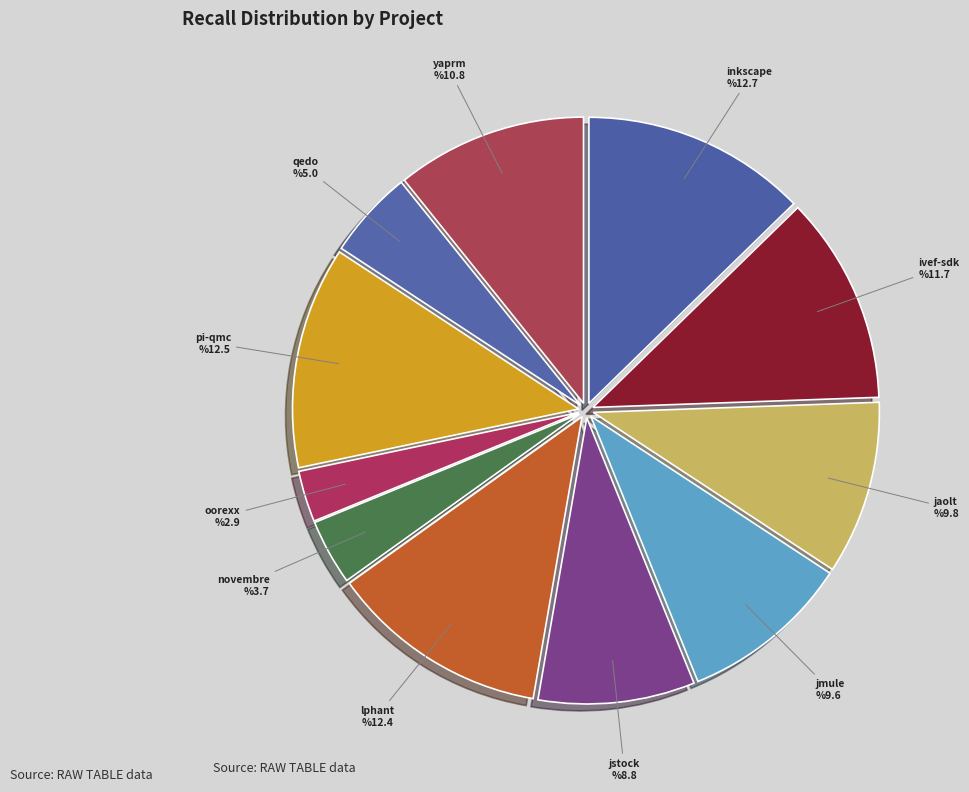

The yaprm slice represents 2% of the pie. True or false?

False